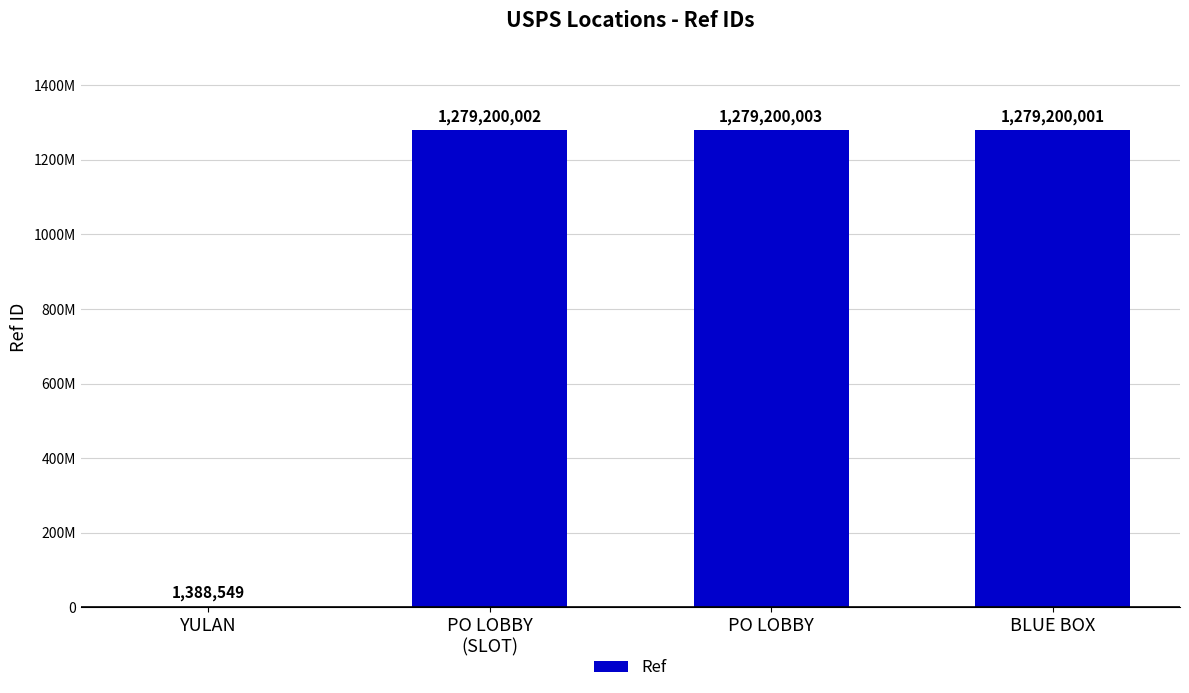

Are the bars horizontal?

No